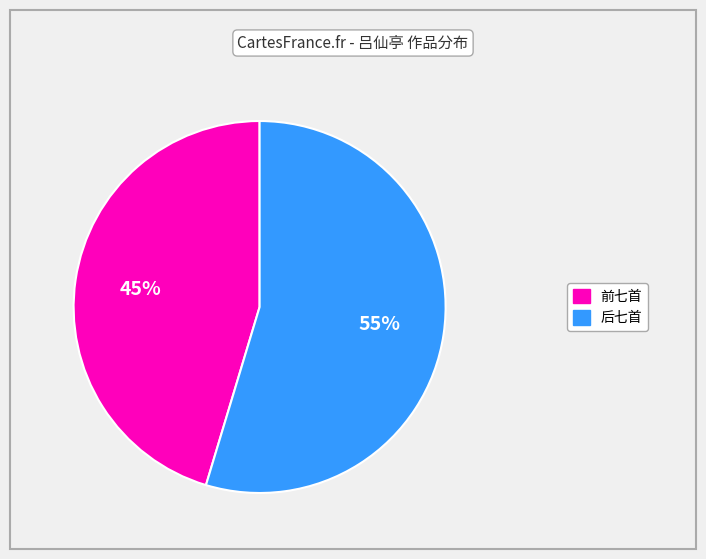

Does any single category account for the majority?

Yes